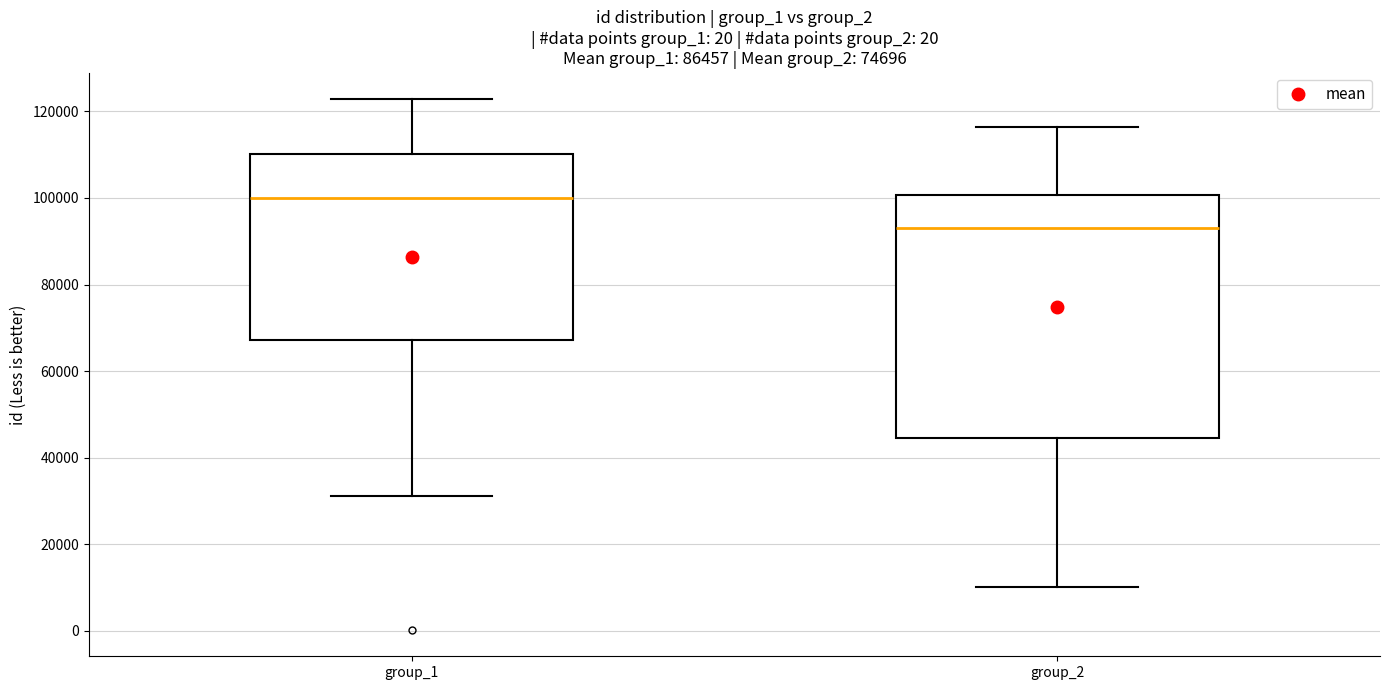

Reading left to right, transcribe this box plot: for each box, give where its median line is, the range the box spans, and where its two whiskers end, as read against the y-axis. The values are not printed on the chart, so give them approximately, as read against the axis.

group_1: median 100000, box 68000 to 110000, whiskers 32000 to 122000
group_2: median 94000, box 44000 to 100000, whiskers 10000 to 116000